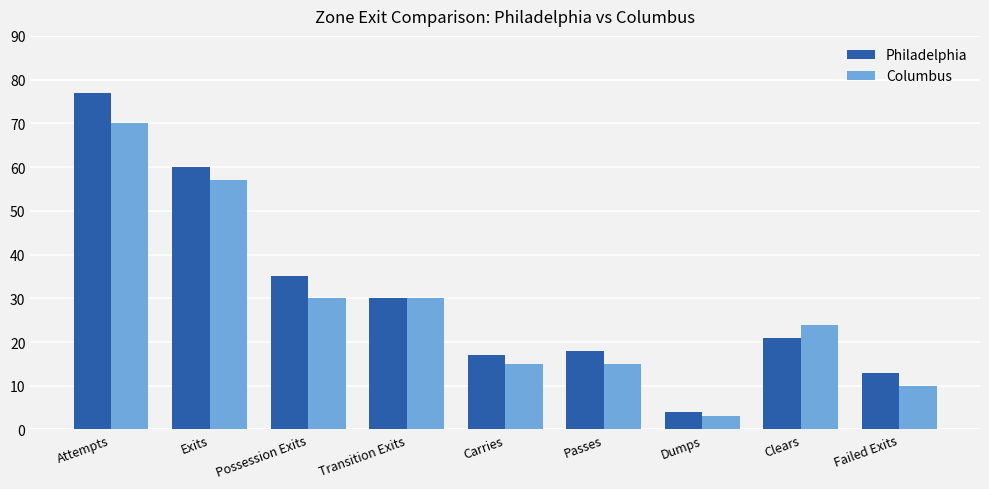

Which series has the largest range (max minus min)?

Philadelphia